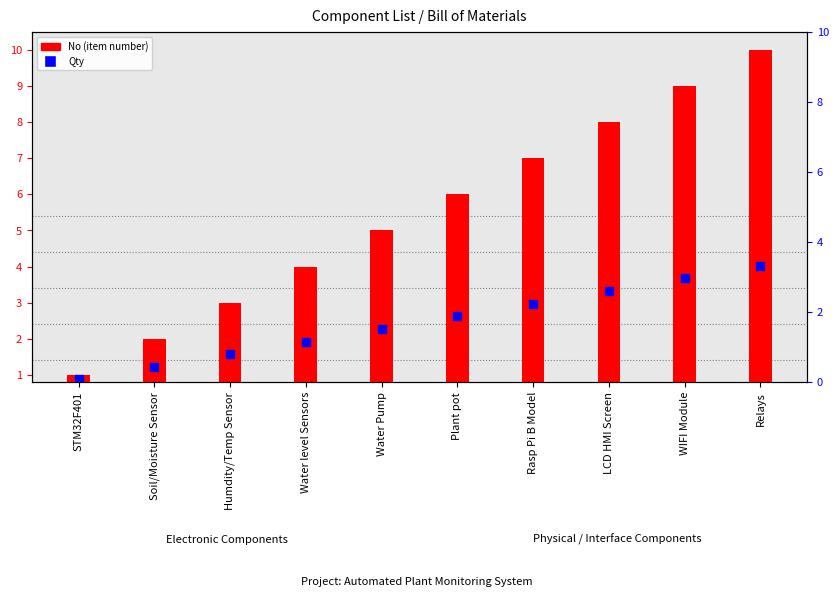

Is the value of No (item number) at Relays greater than the value of Qty at Water level Sensors?

Yes